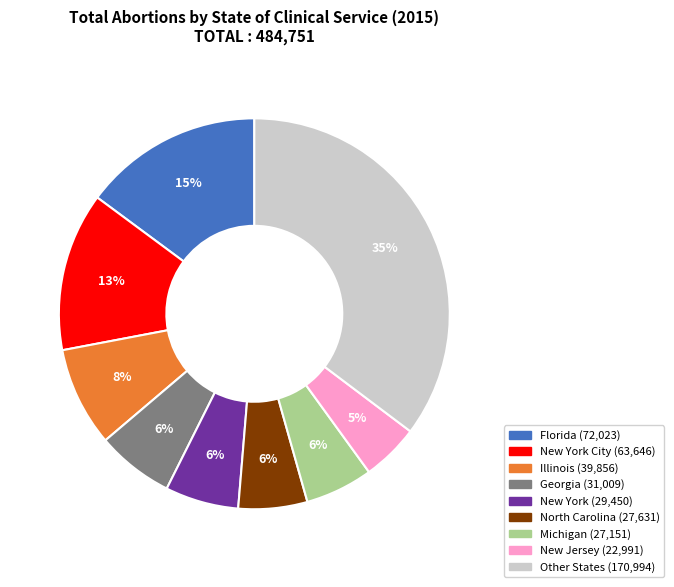

Does any single category account for the majority?

No